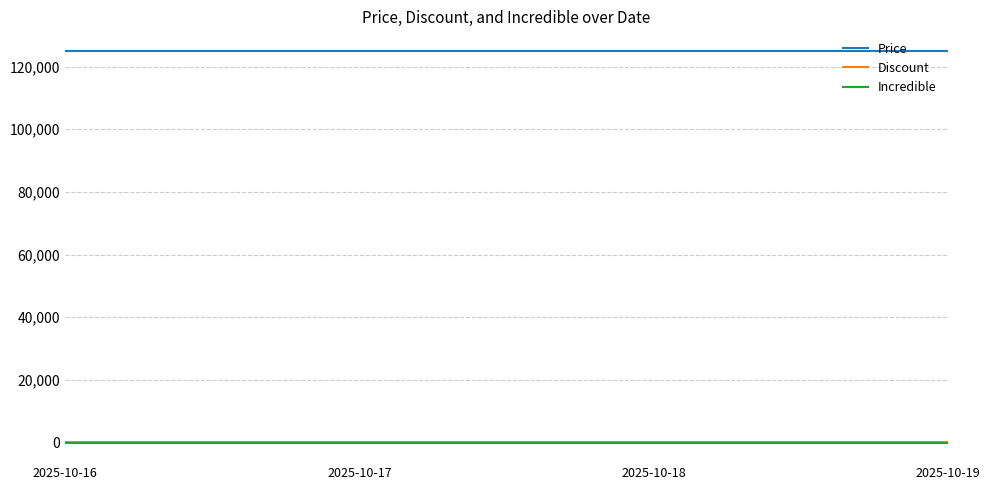

What is the greatest value displayed?

125000